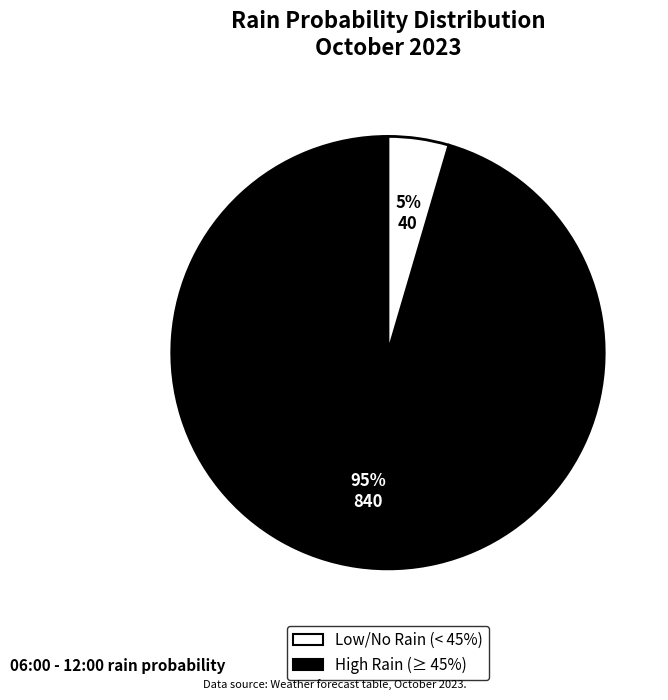

To the nearest percent, what is the average slice percentage?

50%